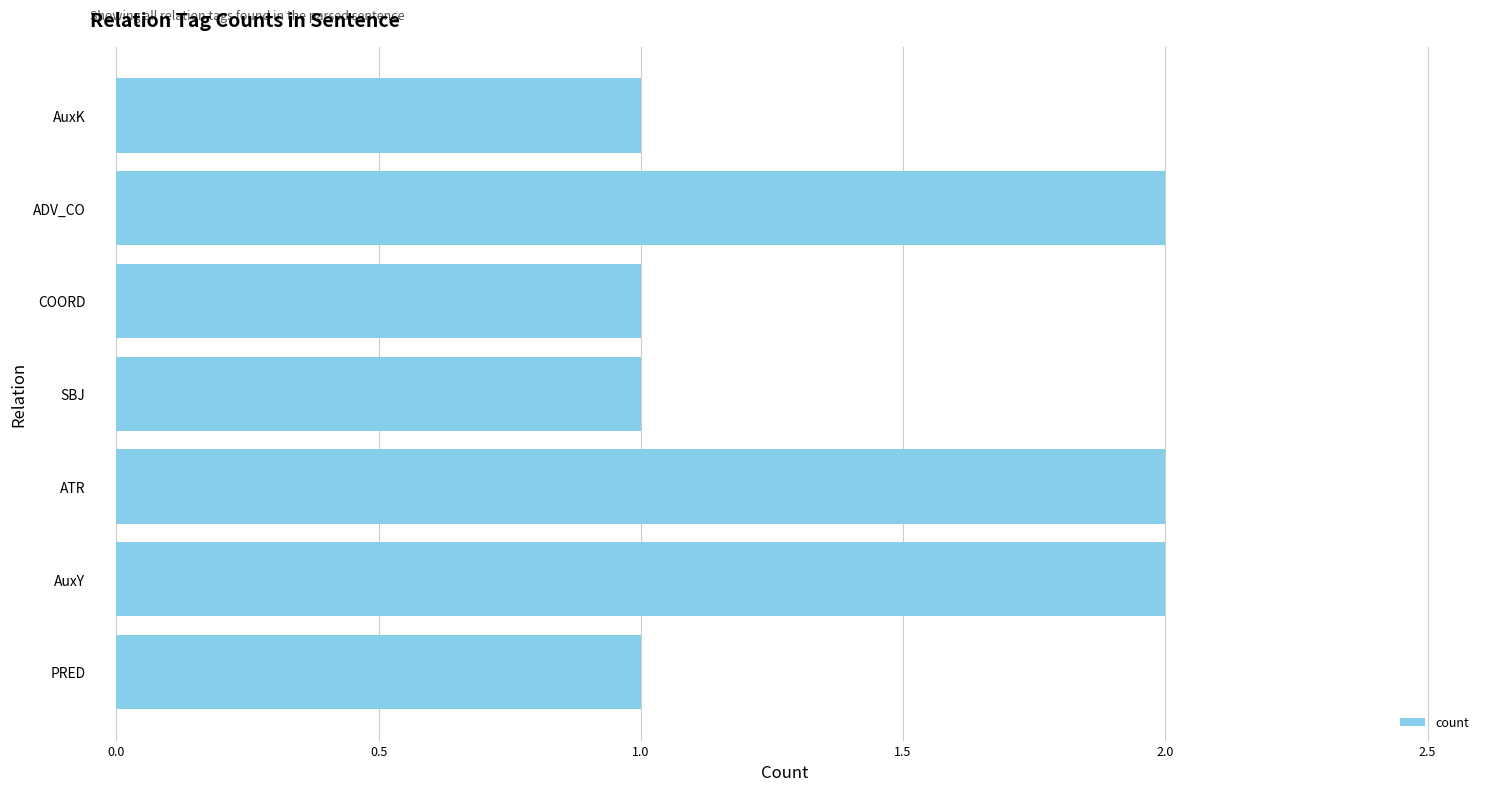

What is the ratio of the value at AuxY to the value at PRED?

2.0